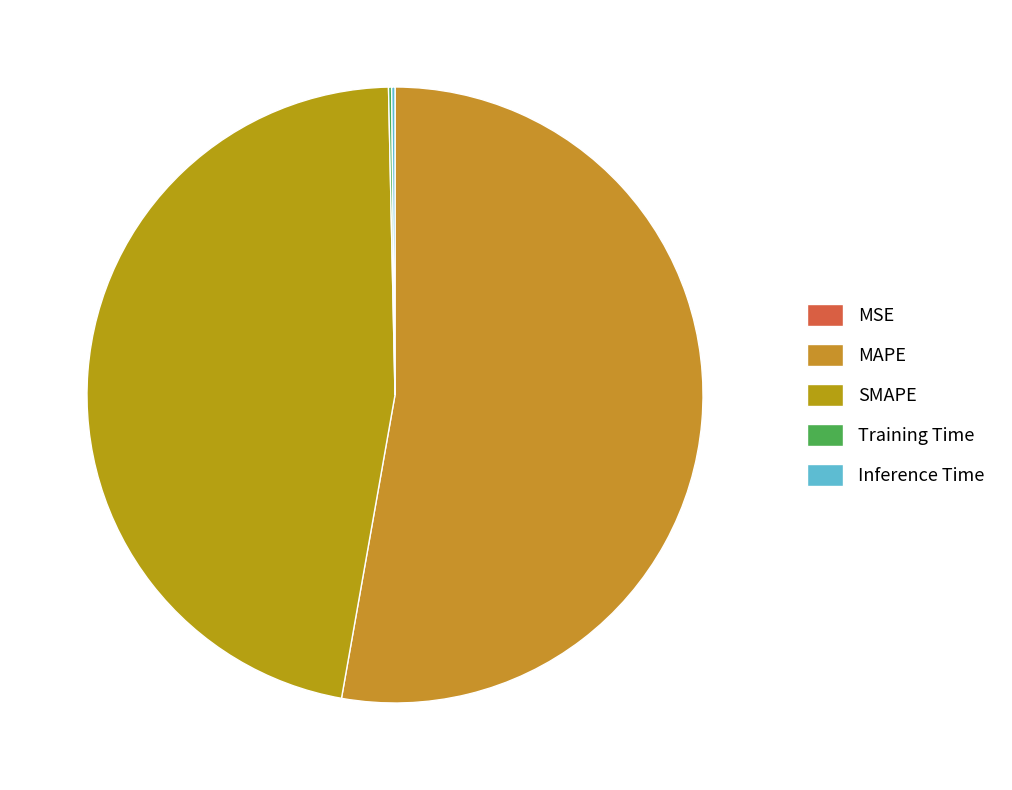

Combined, do Training Time and Inference Time account for over 50%?

No